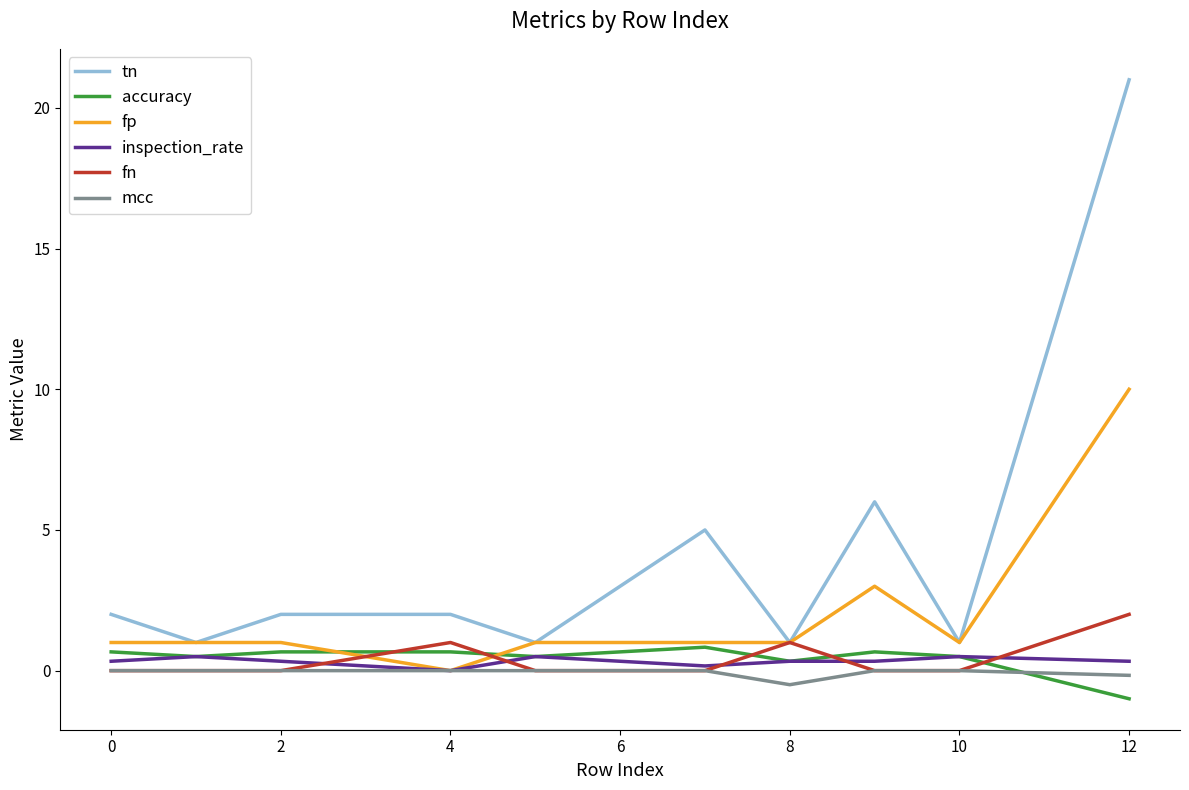

What is the highest value of the fp series?

10.0